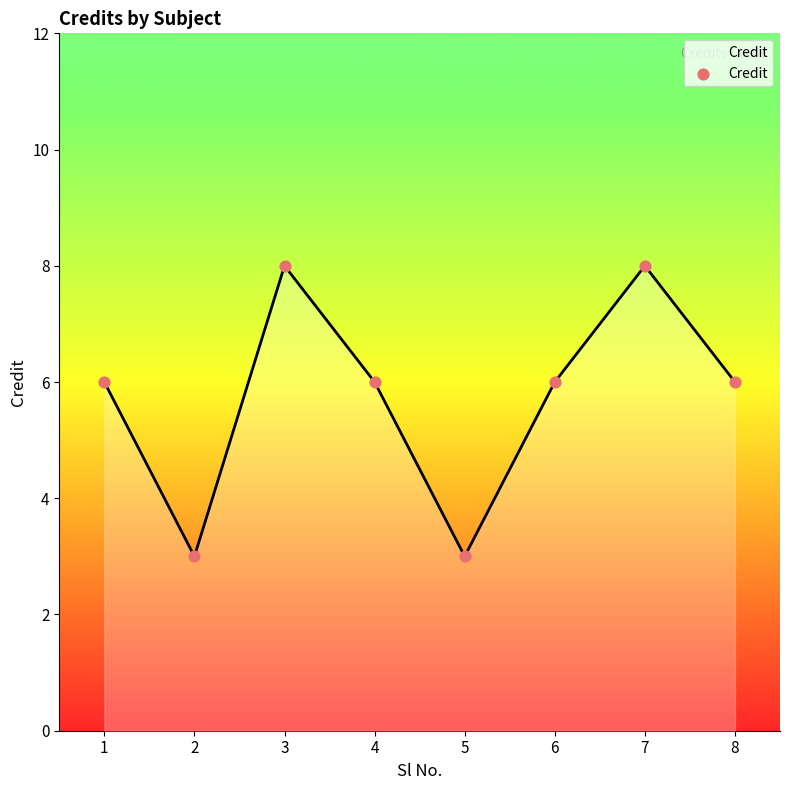

What is the change in value from 2 to 8?

+3